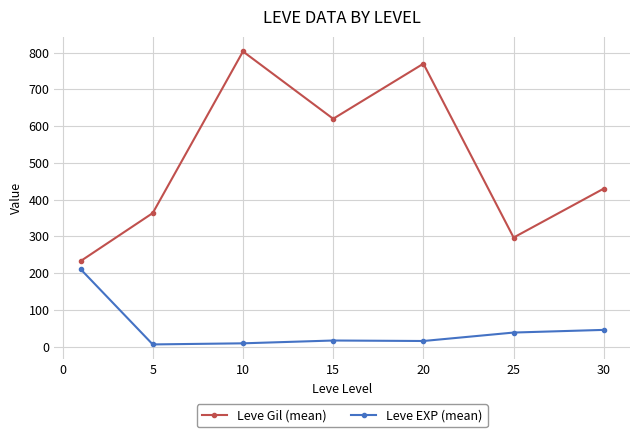

True or false: Leve EXP (mean) and Leve Gil (mean) cross at least once.

False